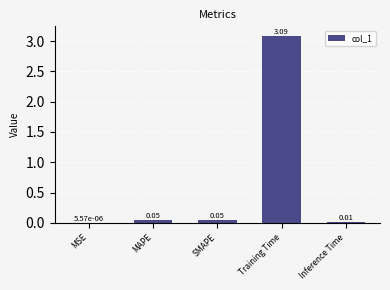

What is the sum of the values at MAPE and Training Time?

3.1